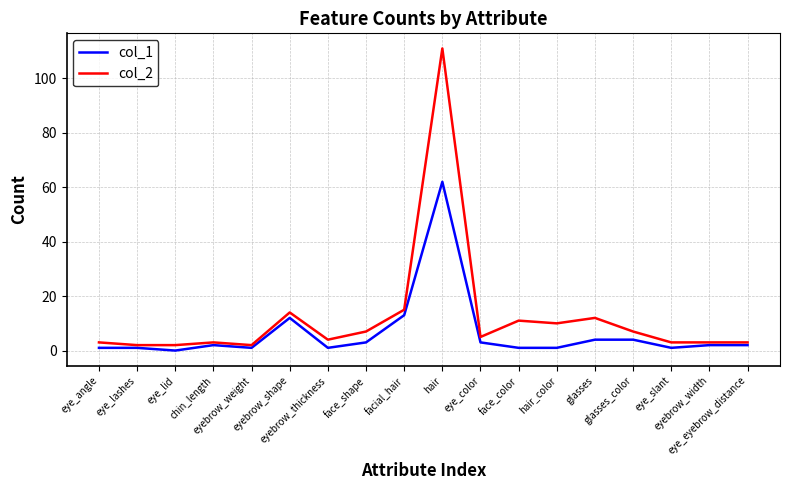

At which label is col_2 closest to 56?

facial_hair